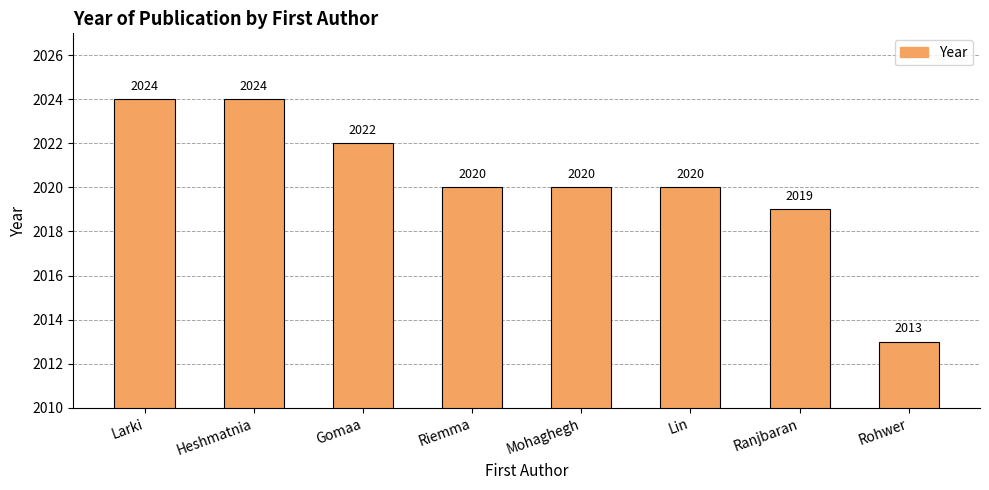

What is the minimum value shown in the chart?

2013